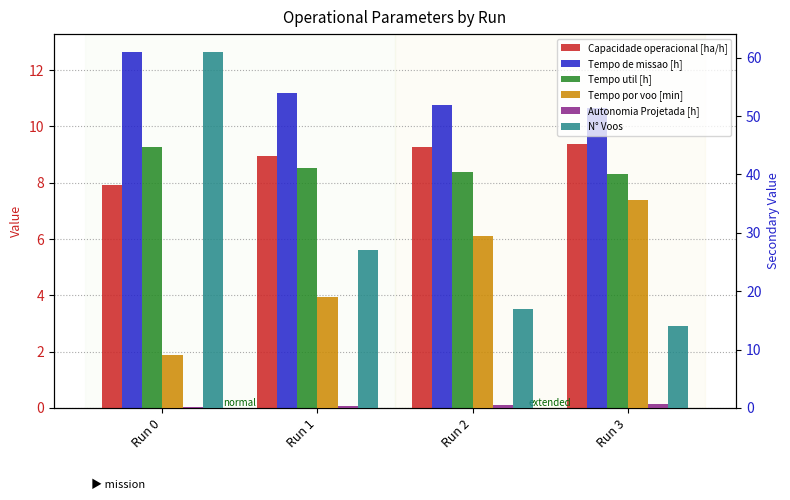

How many groups of bars are there?

4